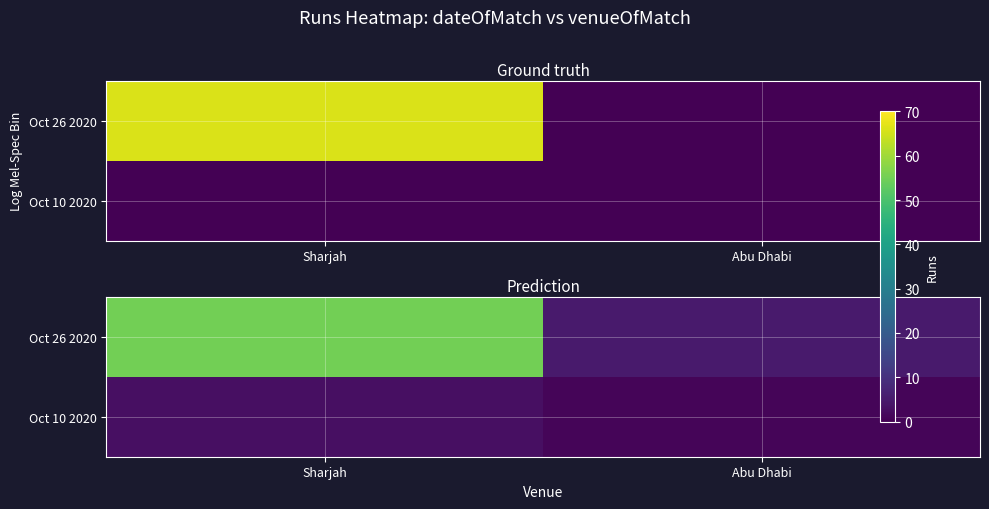

Is it true that Oct 26 2020 equals 5 at Abu Dhabi?

True